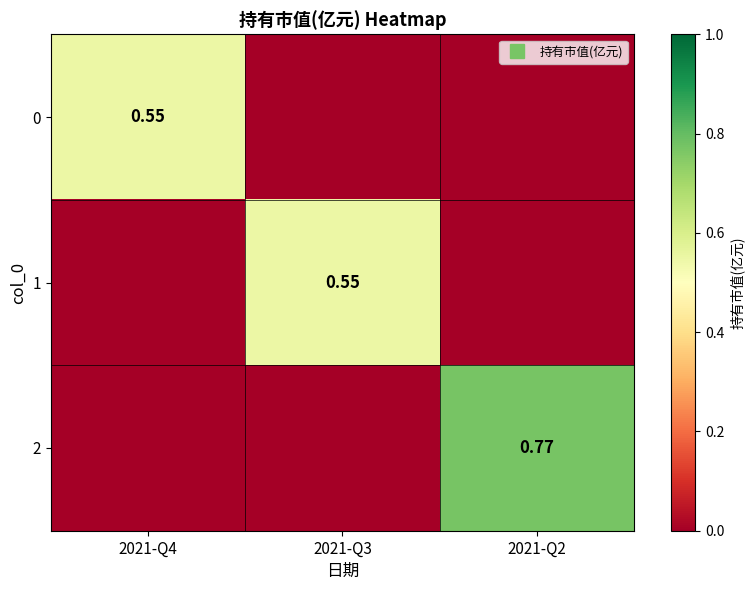

How many 0 values are between 0 and 1?

3